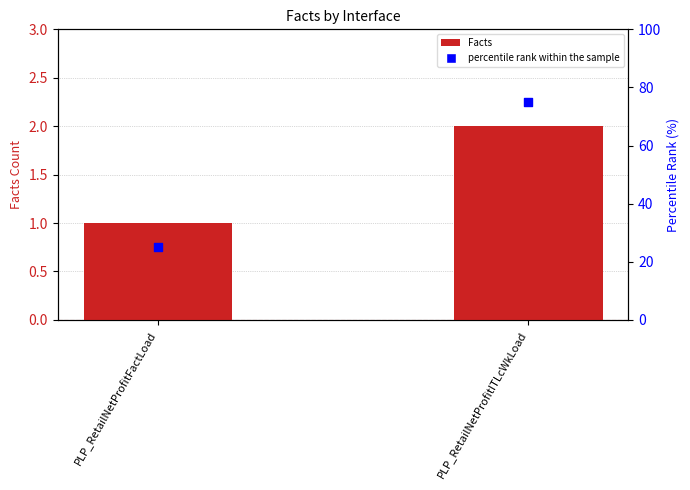

What are all the series names shown in the legend?

Facts, percentile rank within the sample